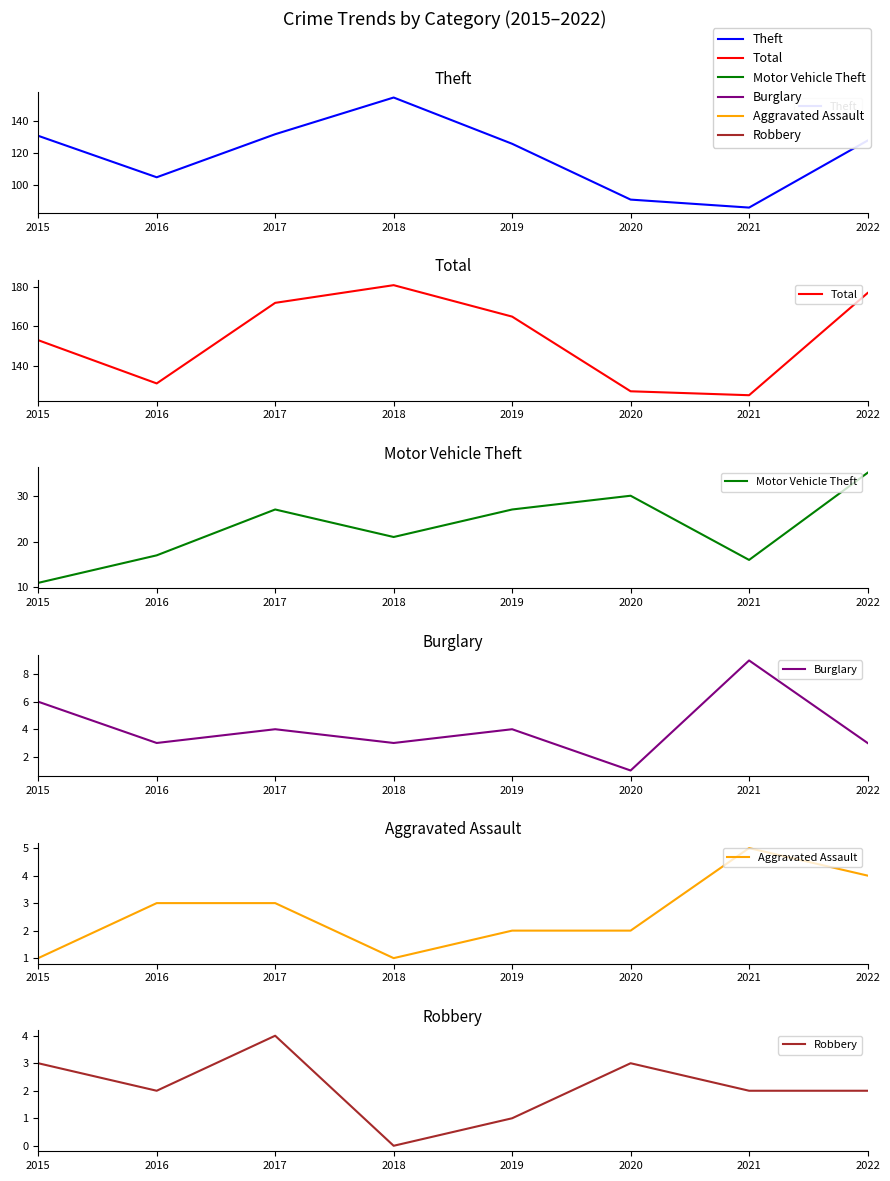

Does the chart display data point markers on the line(s)?

No